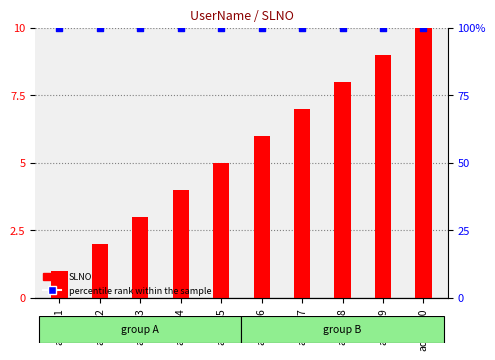

What is the total value across all series at admin5?

105